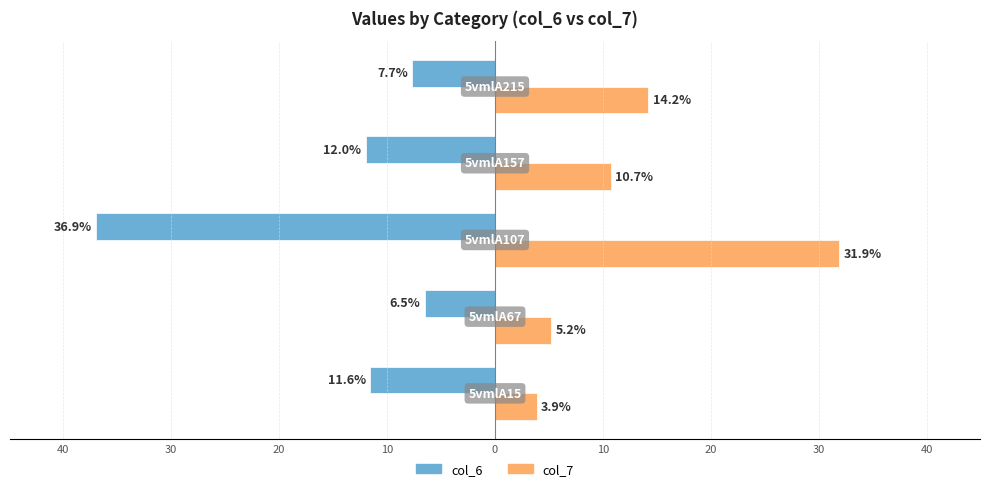

What are all the series names shown in the legend?

col_6, col_7